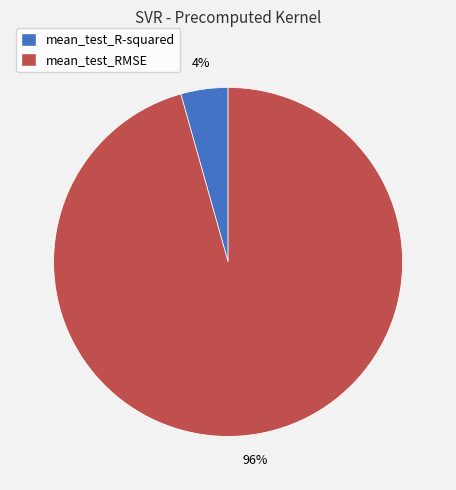

How many segments does this pie chart have?

2